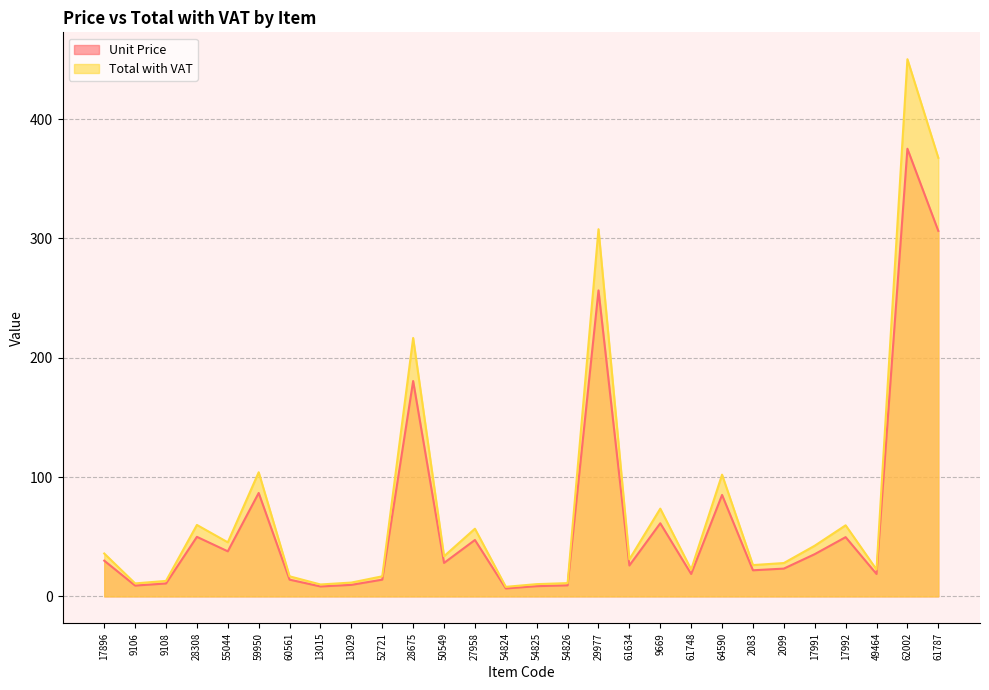

Rank the categories by Total with VAT value from highest to lowest.

62002, 61787, 29977, 28675, 59950, 64590, 9669, 28308, 17992, 27958, 55044, 17991, 17896, 50549, 61634, 2099, 2083, 61748, 49464, 60561, 52721, 9108, 13029, 54826, 9106, 54825, 13015, 54824